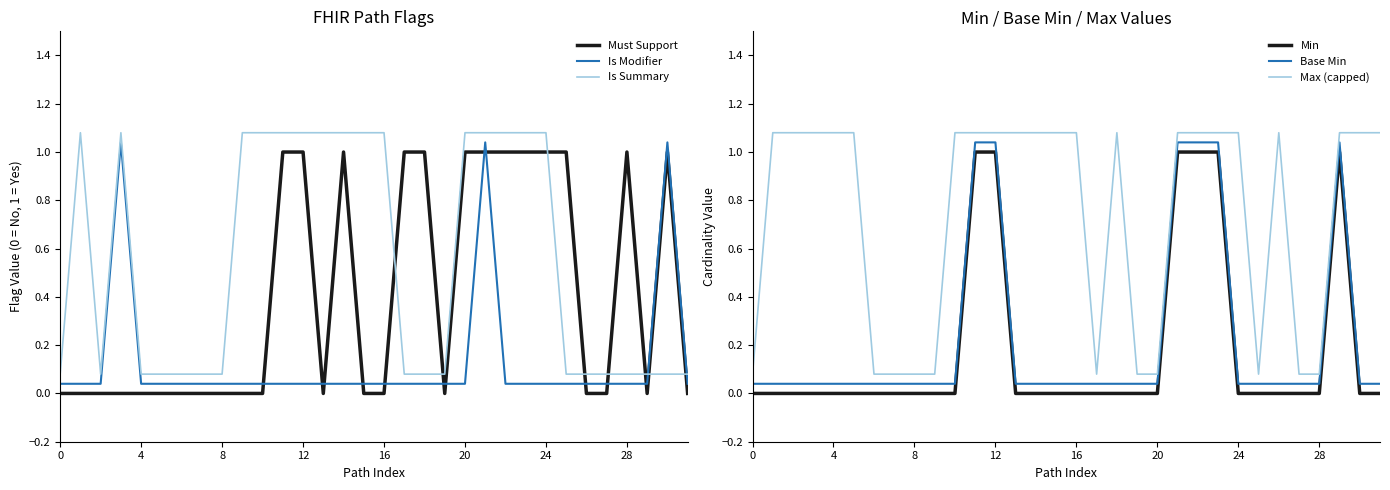

Count the number of categories in the chart.

32